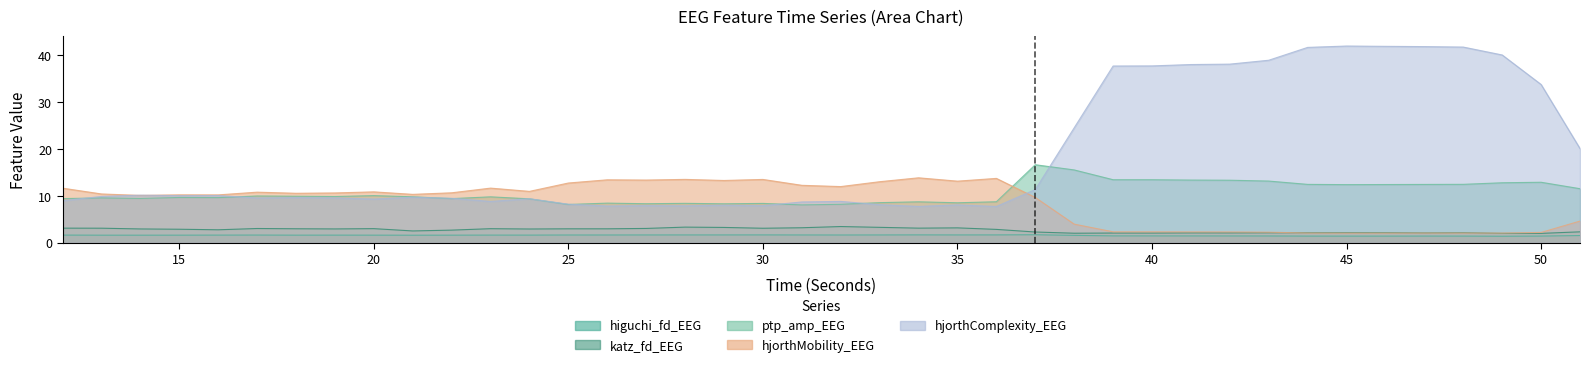

What is the difference between the second highest and second lowest values in the hjorthMobility_EEG series?

11.7